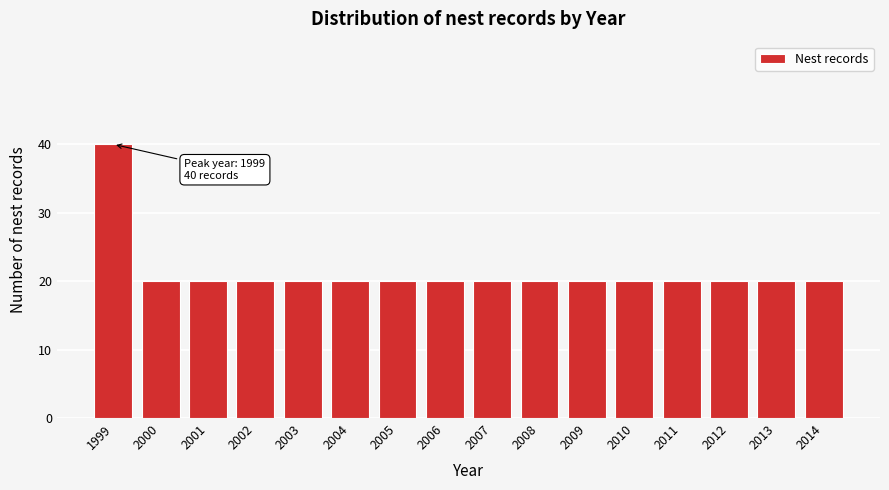

Reading left to right, transcribe all the data shown in this chart.

40	20	20	20	20	20	20	20	20	20	20	20	20	20	20	20